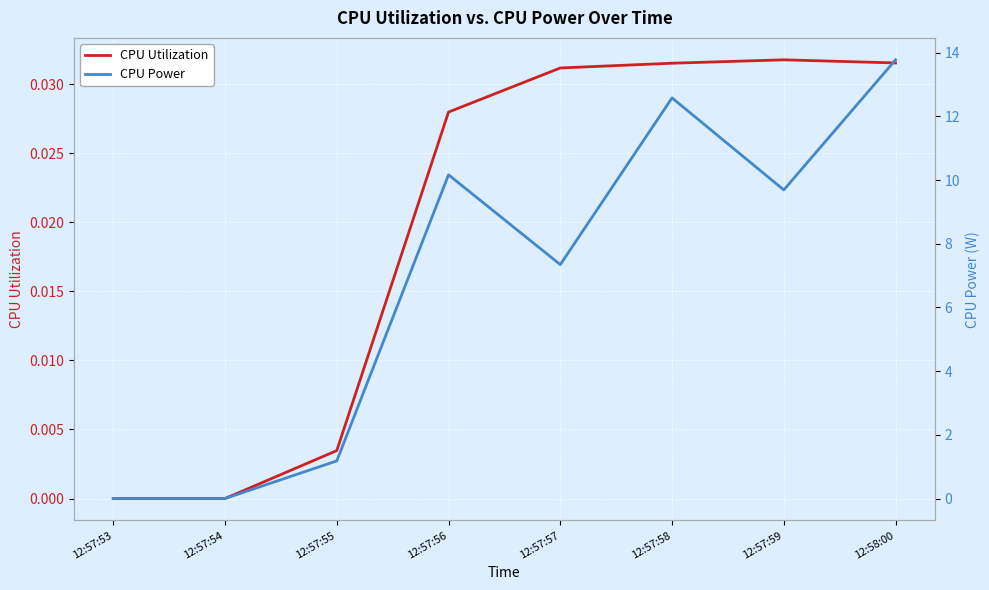

At 12:57:54, list the series in order from largest to smallest.

CPU Utilization, CPU Power